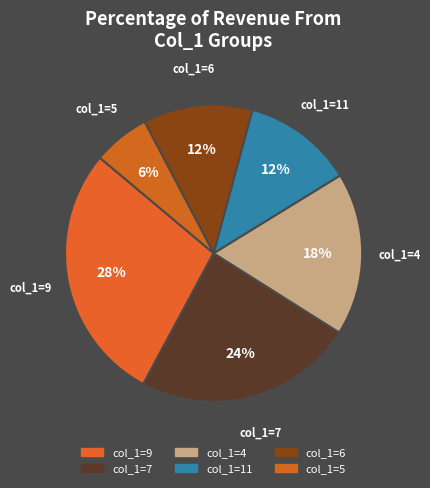

How many slices are in this pie chart?

6